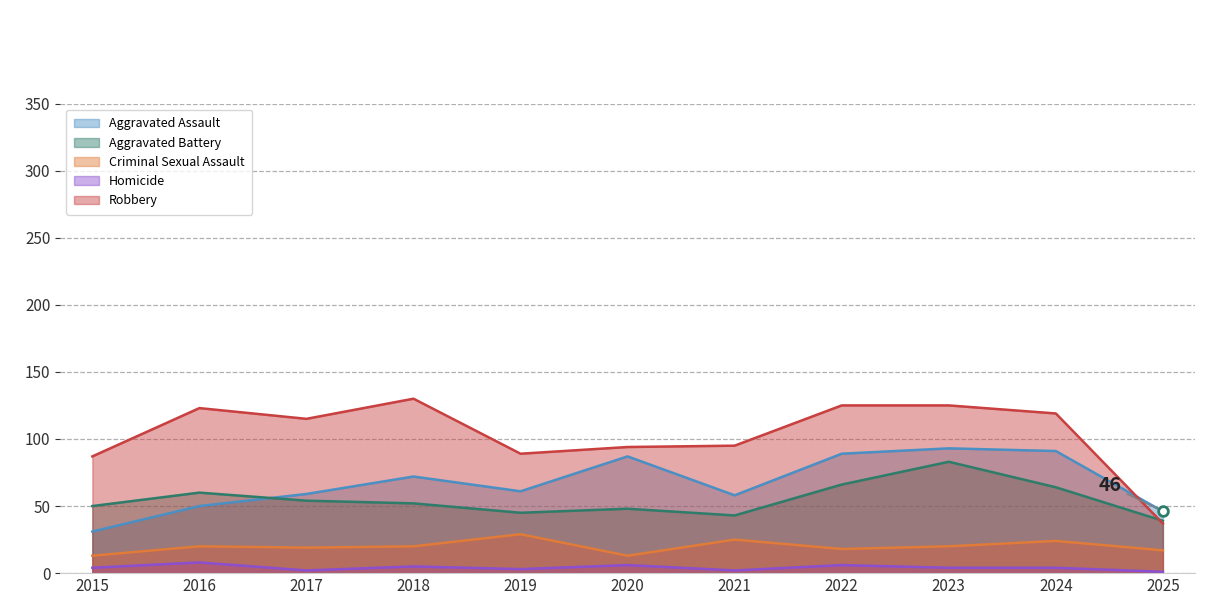

Between 2019 and 2017, which is larger?

2019